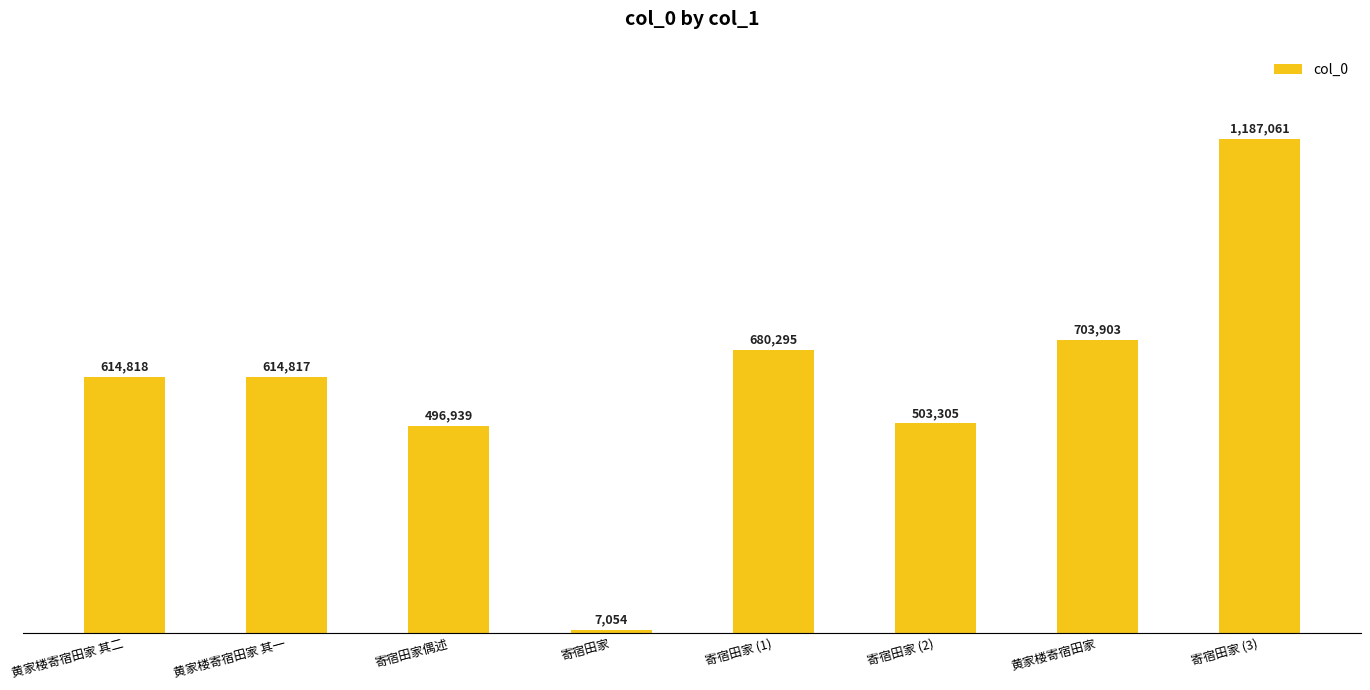

Reading left to right, list all the values displayed in this chart.

黄家楼寄宿田家 其二=614818	黄家楼寄宿田家 其一=614817	寄宿田家偶述=496939	寄宿田家=7054	寄宿田家 (1)=680295	寄宿田家 (2)=503305	黄家楼寄宿田家=703903	寄宿田家 (3)=1187061